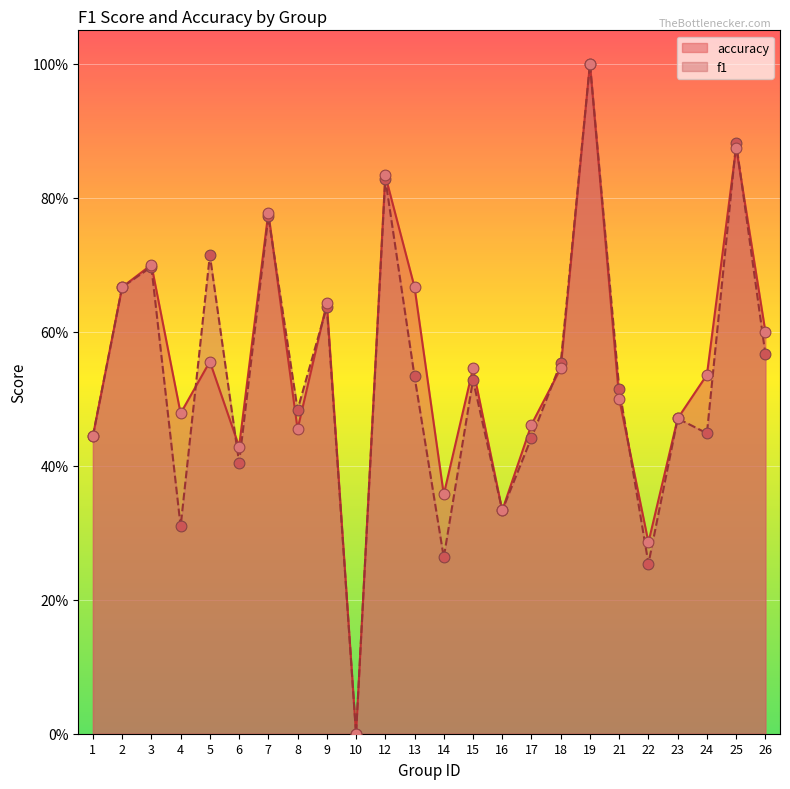

Which series has the largest total across all categories?

accuracy